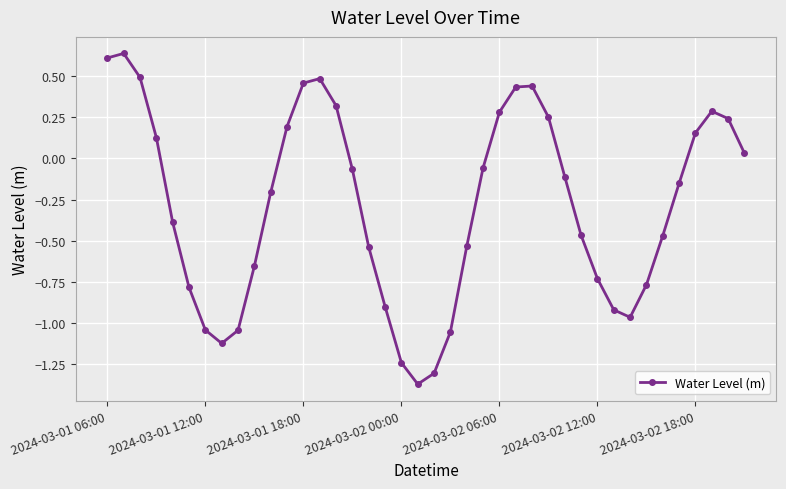

How many data points are less than 0?

24